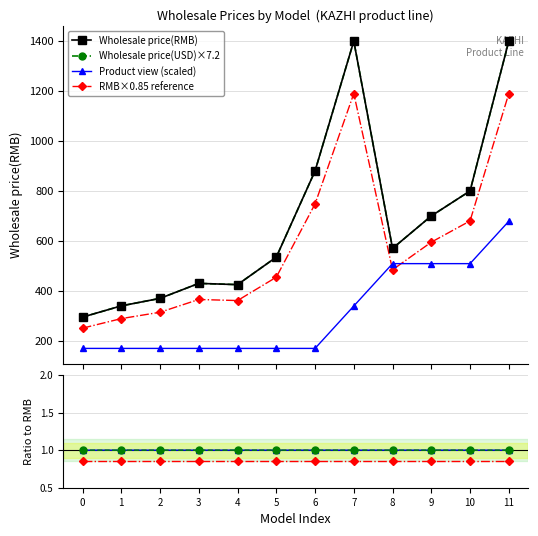

True or false: RMB×0.85 reference and Wholesale price(RMB) cross at least once.

False